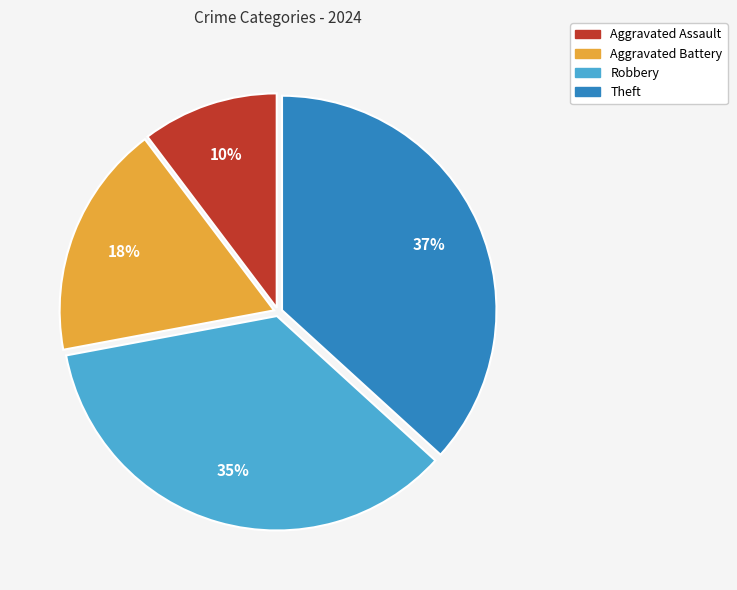

To the nearest percent, what portion does Aggravated Assault represent?

10%